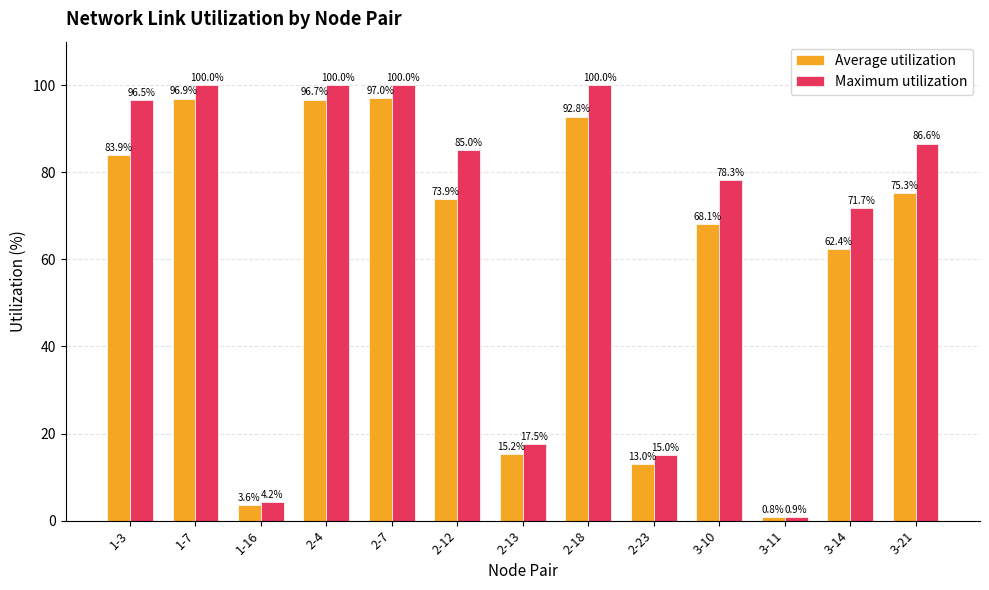

Is it true that Average utilization equals 62.4 at 3-14?

True